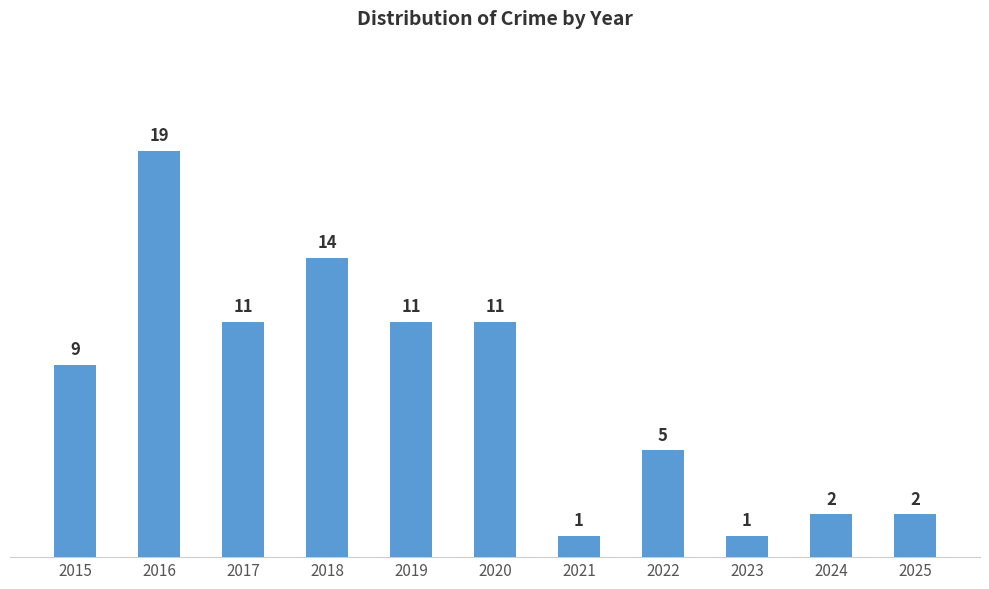

What is the minimum value shown in the chart?

1